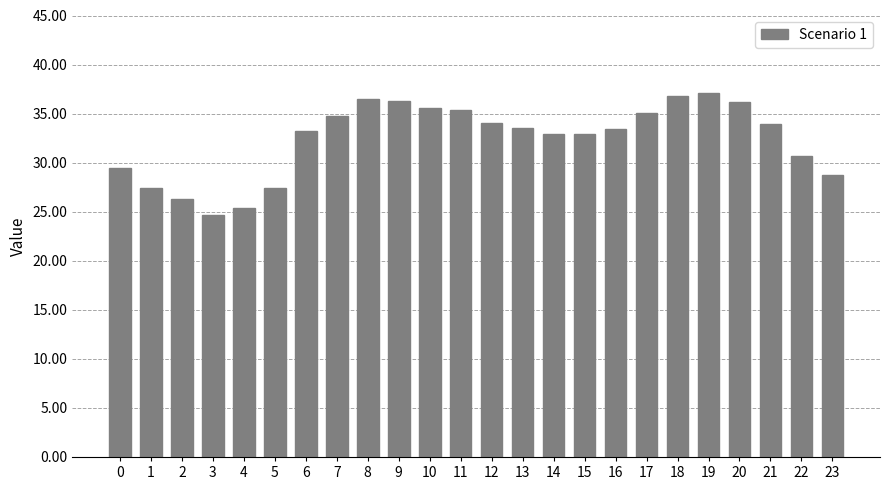

What is the smallest value displayed?

24.7